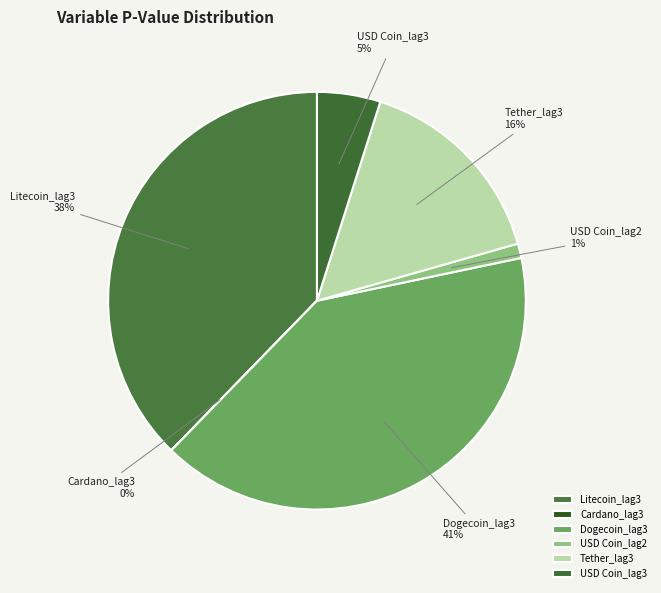

Combined, do USD Coin_lag3 and Litecoin_lag3 account for over 50%?

No